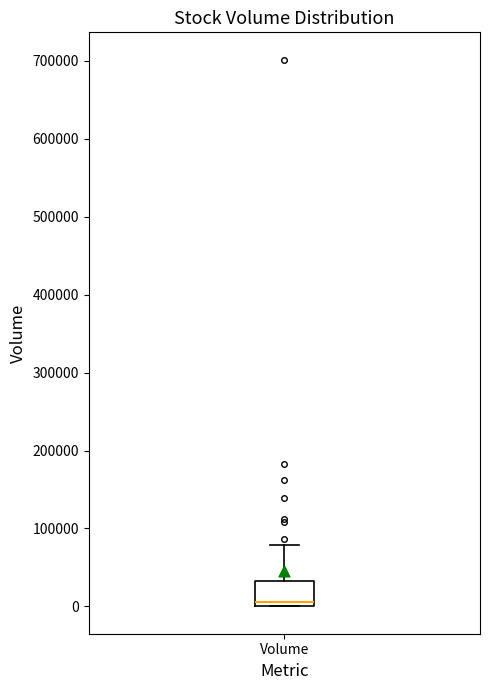

Transcribe this box plot: give where the median line is, the range the box spans, and where the two whiskers end, as read against the y-axis. The values are not printed on the chart, so give them approximately, as read against the axis.

median 10000, box 0 to 30000, whiskers 0 to 80000